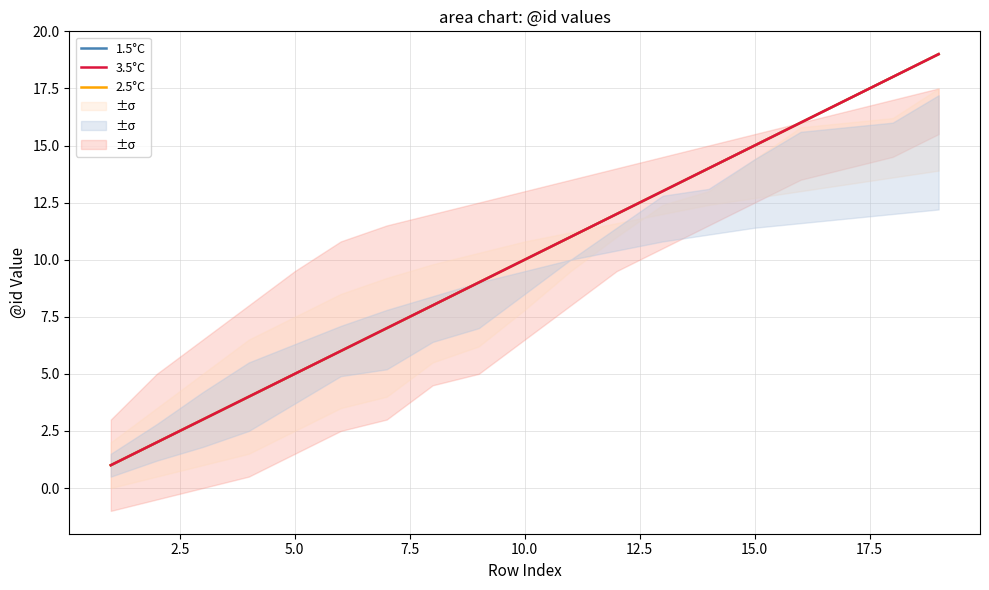

True or false: 2.5°C has a value of 2 at 10.

False